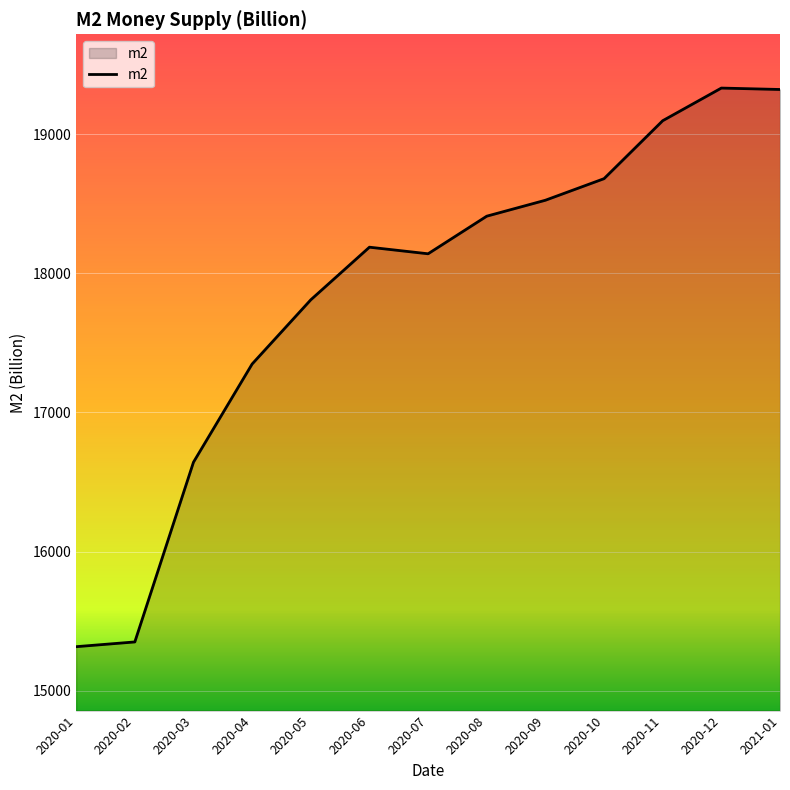

What is the change in value from 2020-05 to 2020-11?

+1287.5